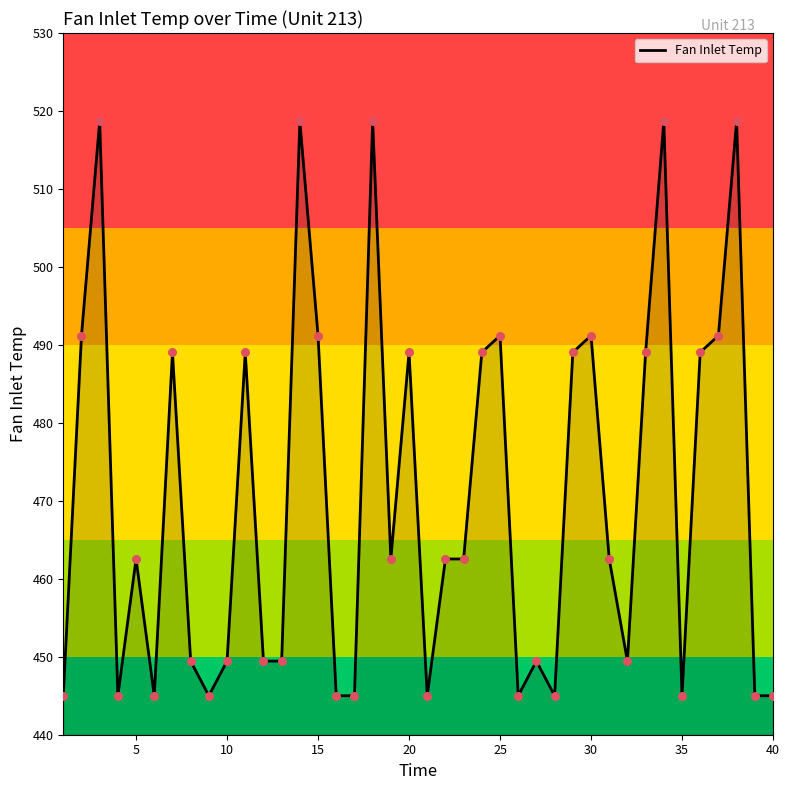

What is the smallest value displayed?

445.0